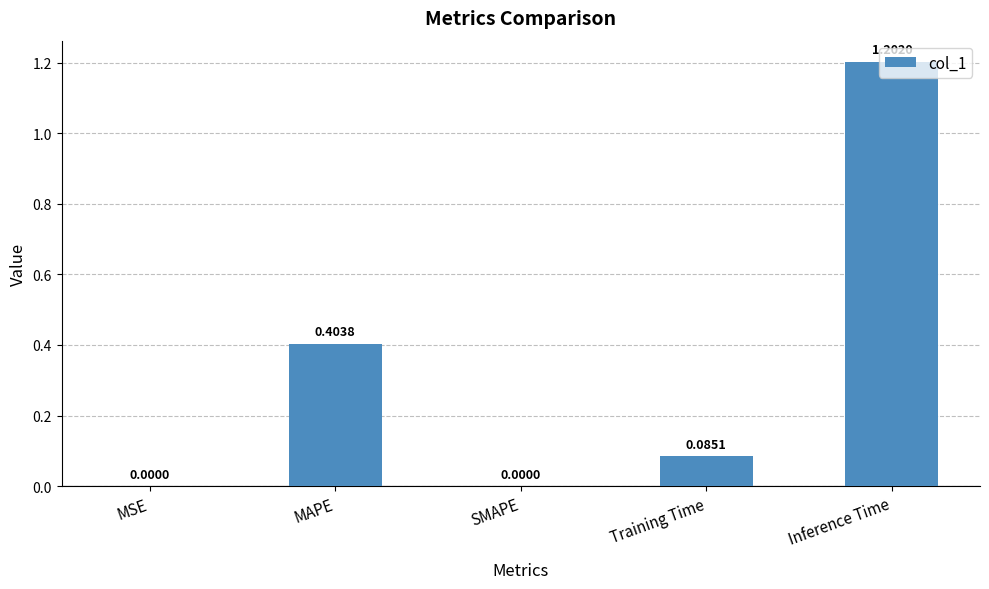

Which has a higher value, Inference Time or SMAPE?

Inference Time